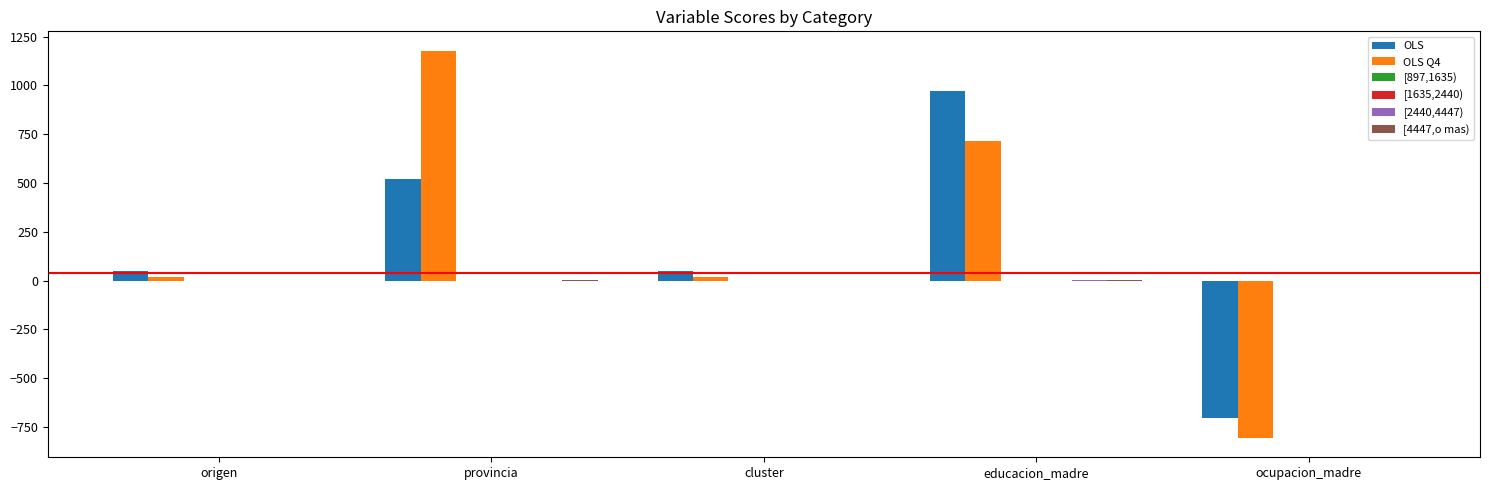

Which series has the largest range (max minus min)?

OLS Q4